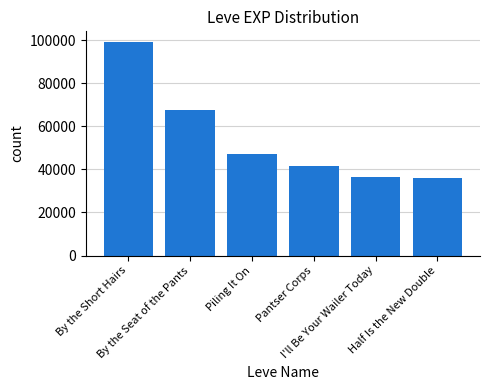

What is the difference between the second highest and minimum values?

31490